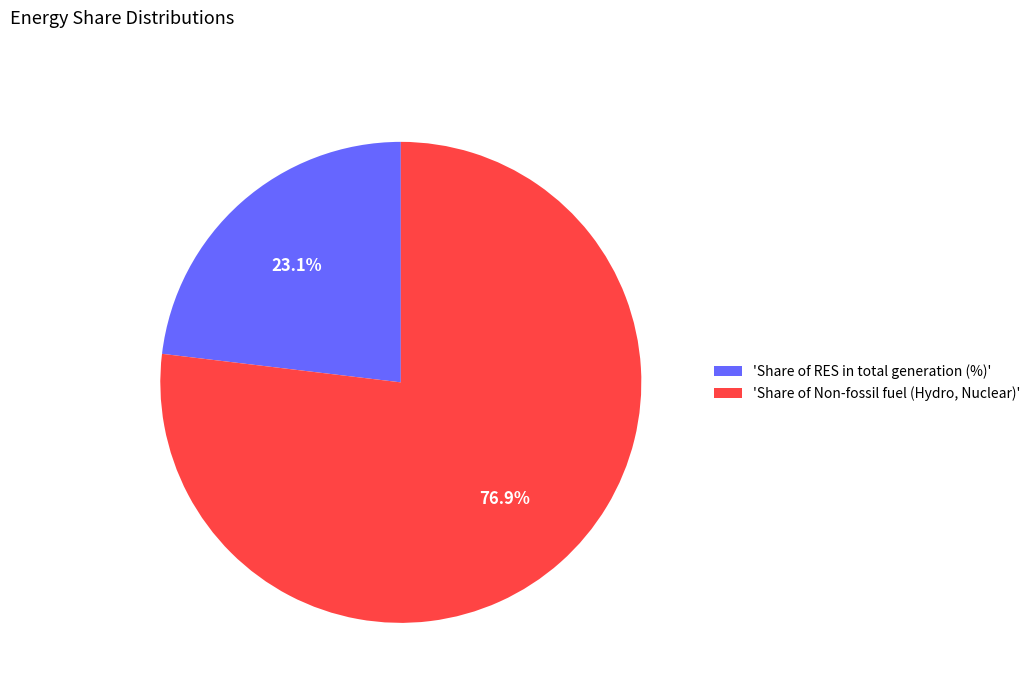

What is the largest slice in the pie chart?

'Share of Non-fossil fuel (Hydro, Nuclear)'